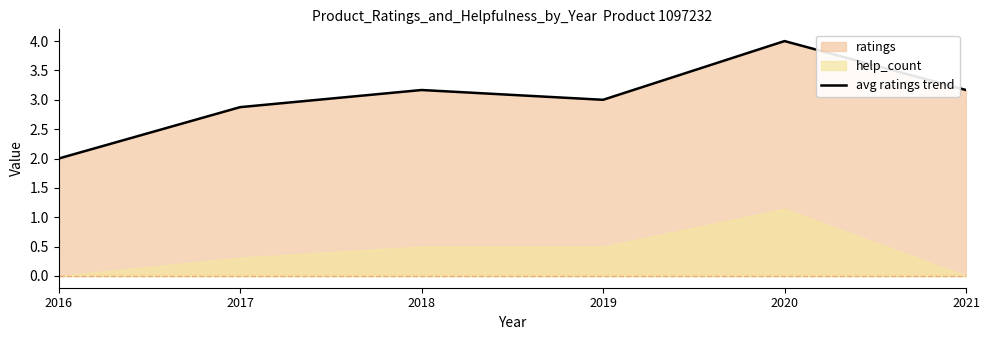

Which label corresponds to the largest value in the chart?

2020